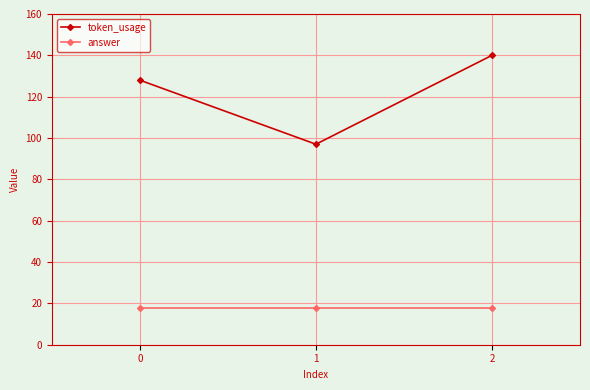

List the labels in order of token_usage value, largest first.

2, 0, 1